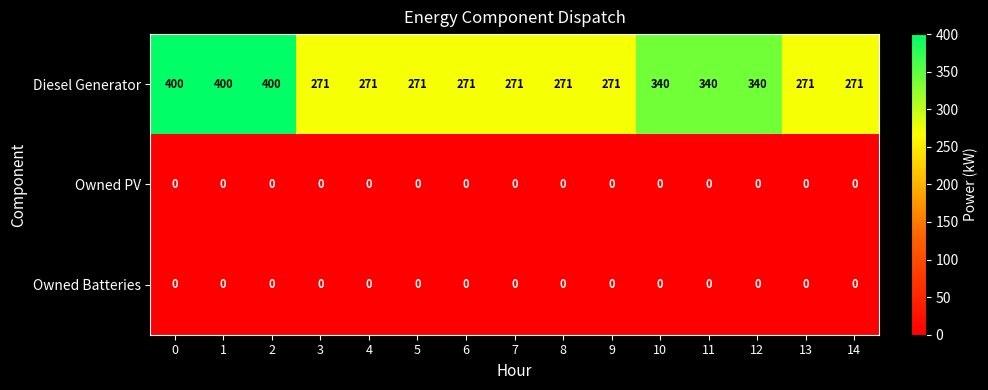

True or false: Diesel Generator has a value of 409 at 3.

False